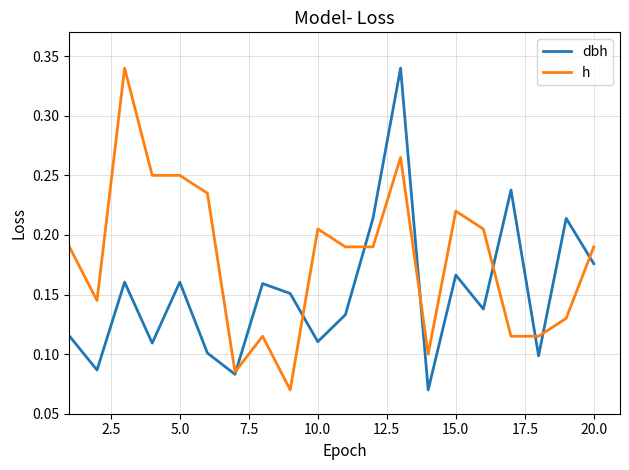

Rank the series by their average value, from highest to lowest.

h, dbh